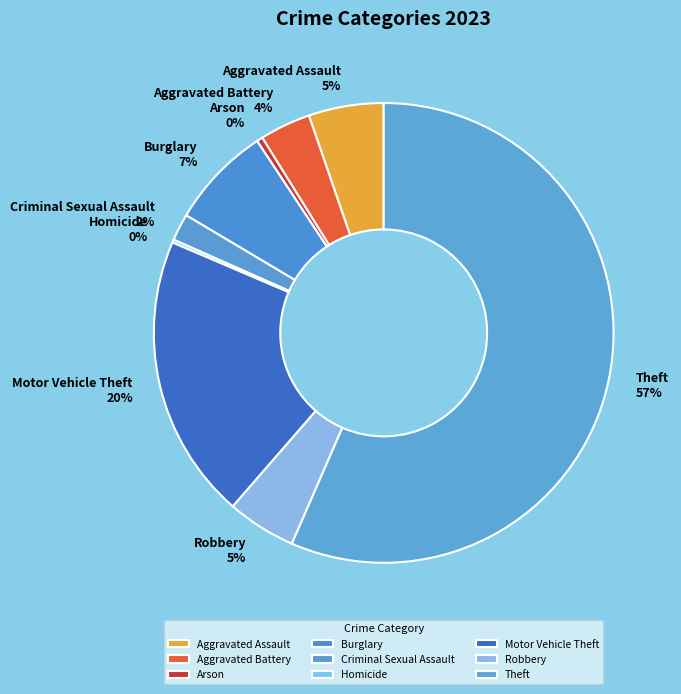

To the nearest percent, what portion does Aggravated Assault represent?

5%